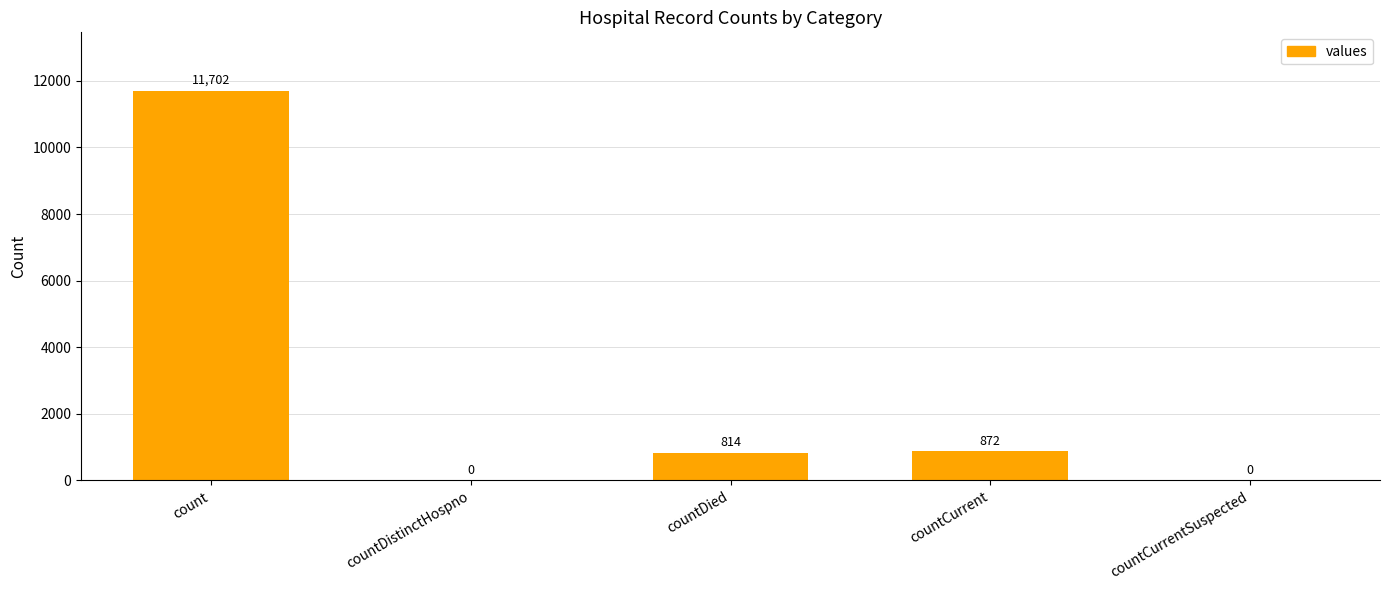

Count the number of data series in this chart.

1